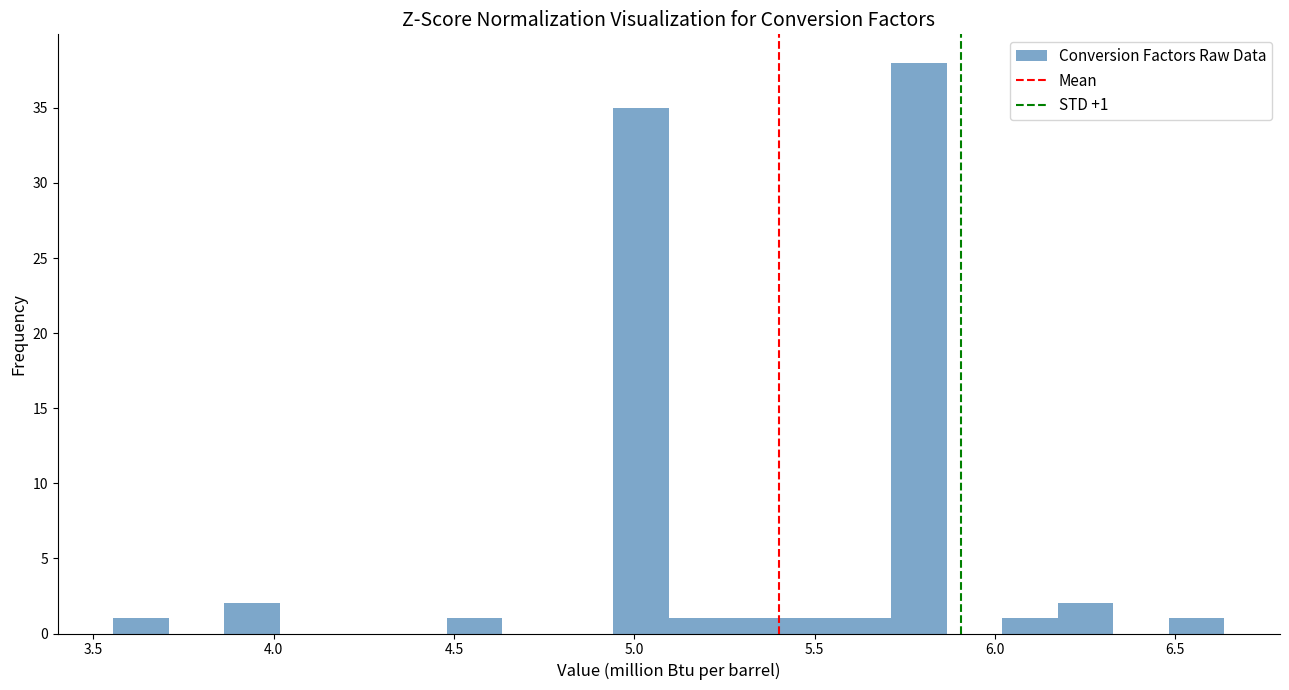

Around what value on the x-axis is the tallest bar? Give the approximate position of its centre, as read against the axis.

5.80